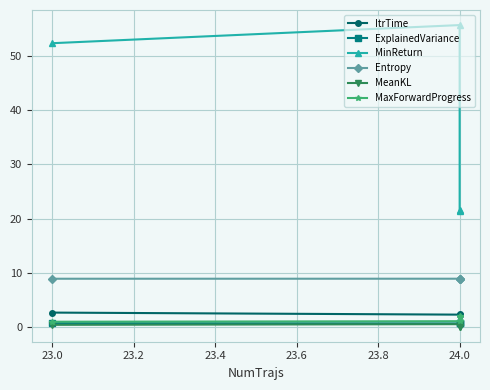

True or false: MeanKL has a value of 0.6 at 24.0.

True